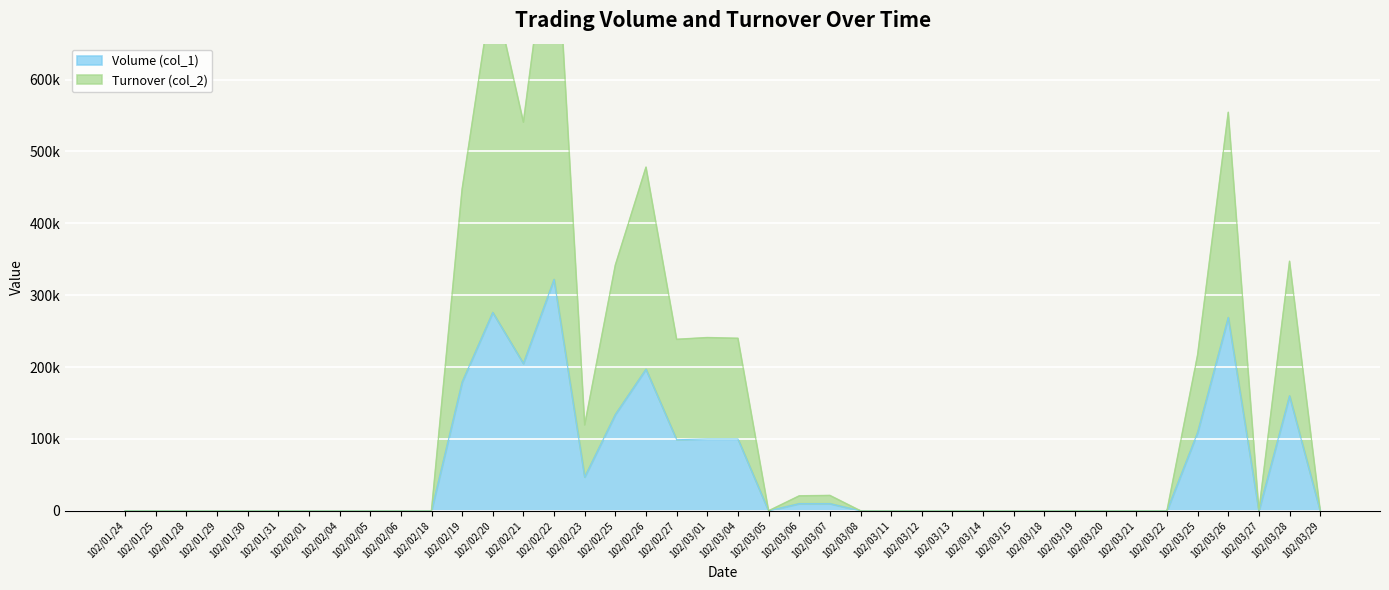

Where is the first local maximum for Volume (col_1)?

102/02/20